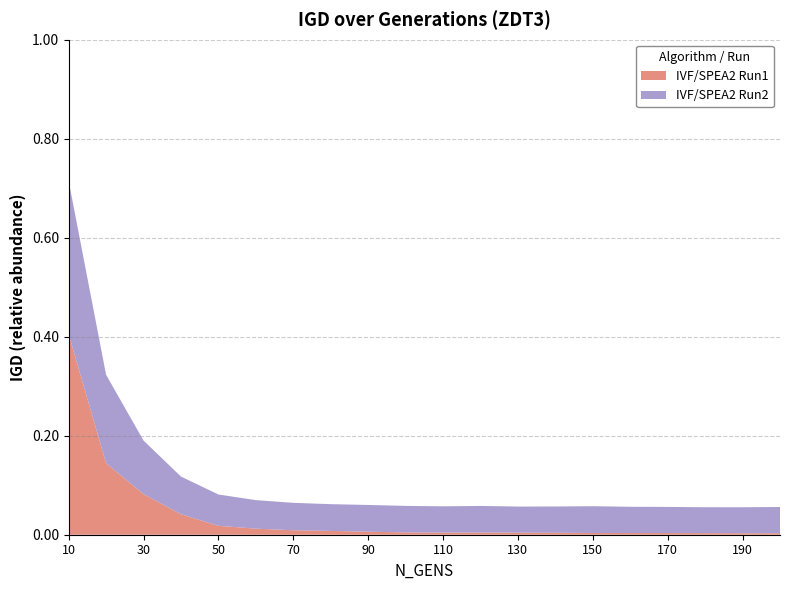

Reading left to right, what are all the values shown in this chart?

IVF/SPEA2 Run1: 0.4	0.1	0.1	0.0	0.0	0.0	0.0	0.0	0.0	0.0	0.0	0.0	0.0	0.0	0.0	0.0	0.0	0.0	0.0	0.0
IVF/SPEA2 Run2: 0.3	0.2	0.1	0.1	0.1	0.1	0.1	0.1	0.1	0.1	0.1	0.1	0.1	0.1	0.1	0.1	0.1	0.1	0.1	0.1